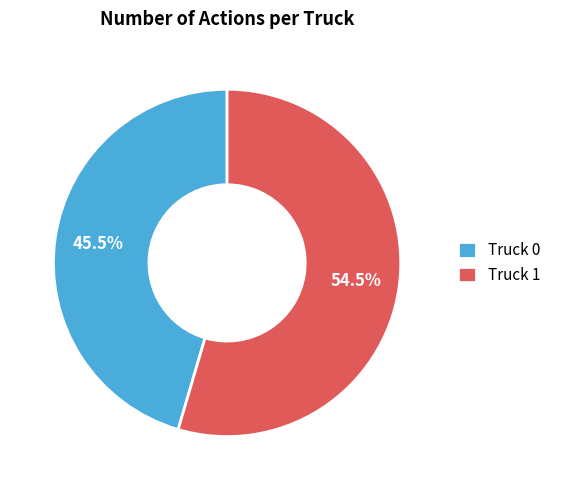

What is the ratio of the value at Truck 0 to the value at Truck 1?

0.8